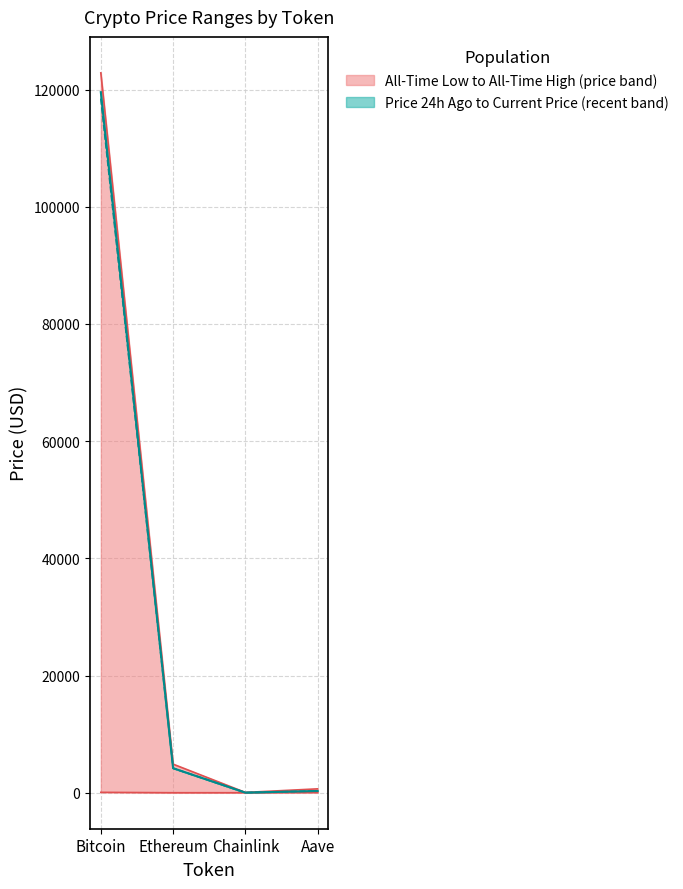

At which label is allTimeLow closest to 33?

Aave